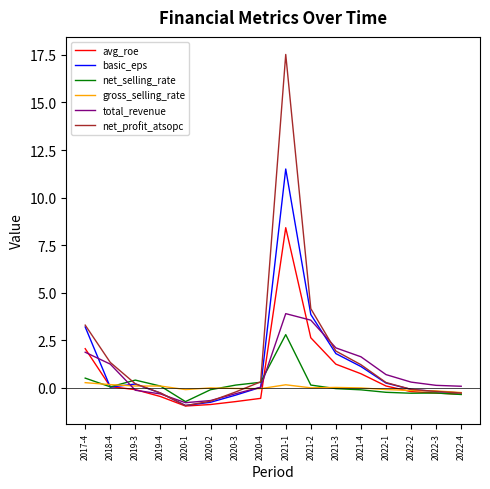

At which category does the chart reach its peak across all series?

2021-1